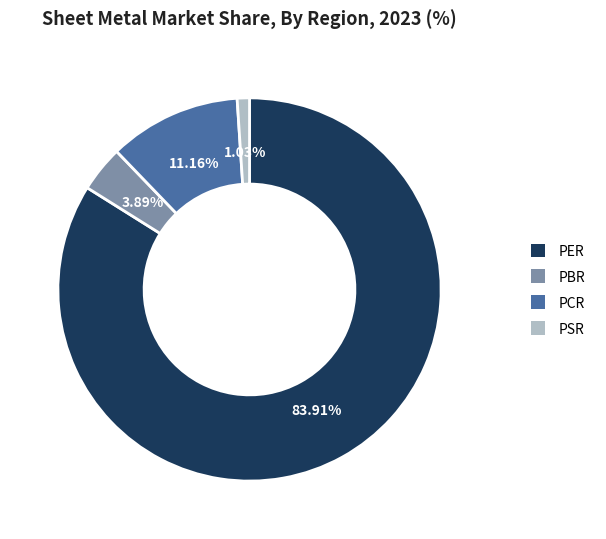

Which category has the smallest portion of the pie?

PSR